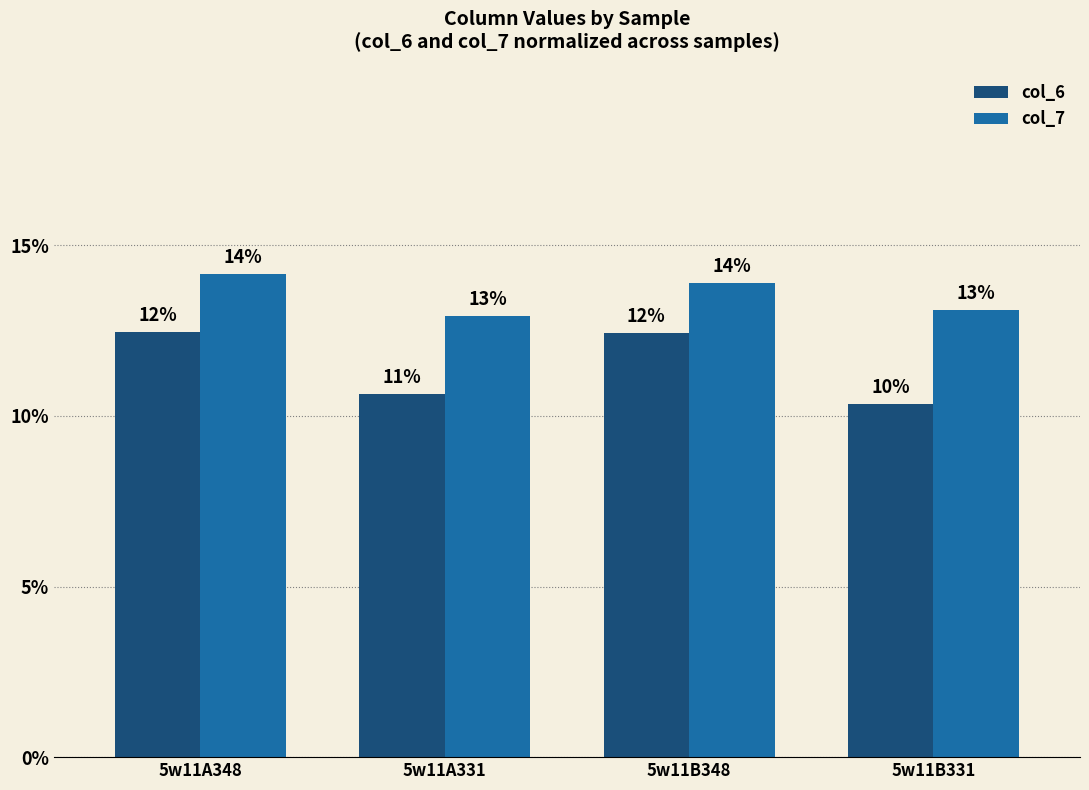

What is the label of the 4th bar from the right?

5w11A348